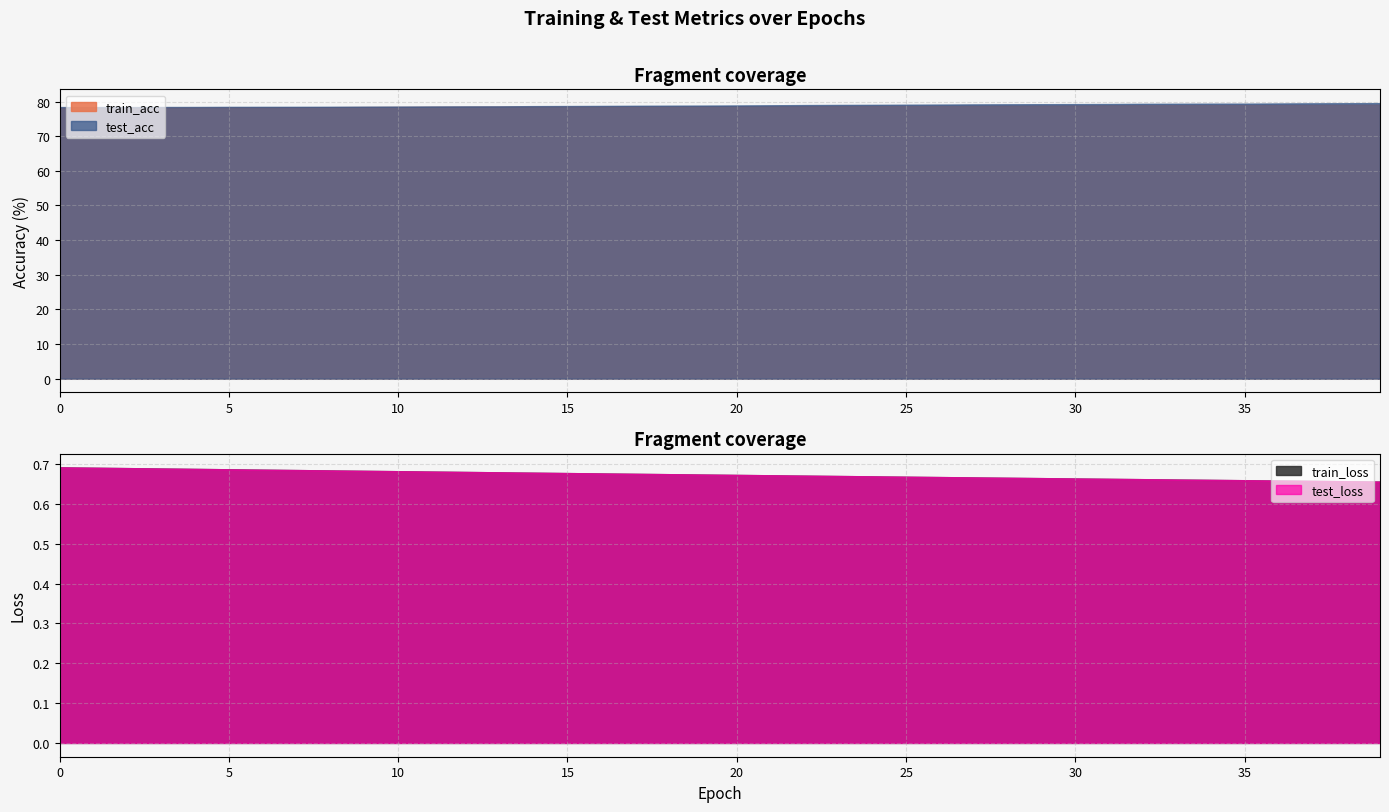

Count the test_loss values in the range 0 to 1.

40